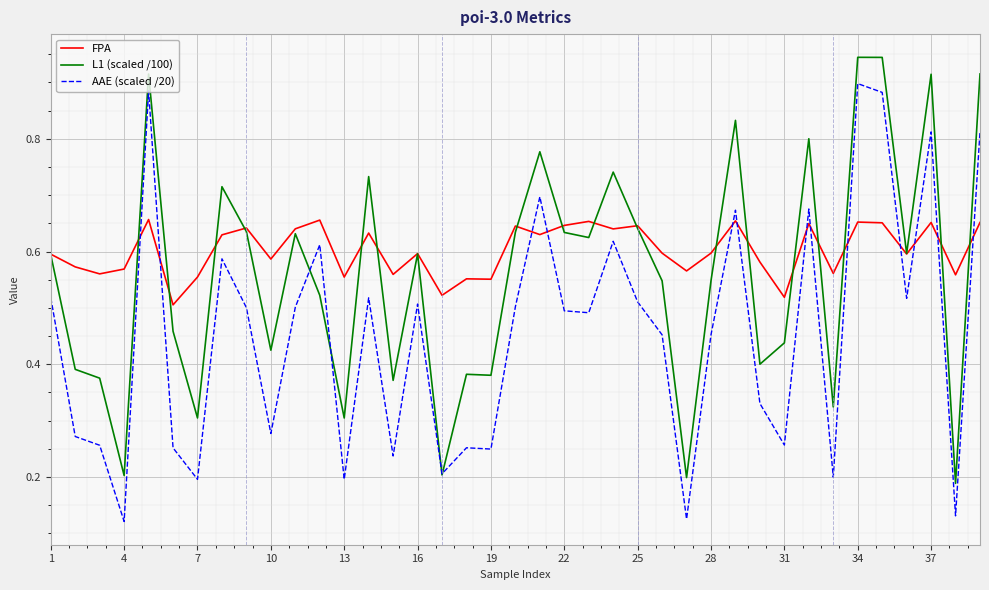

True or false: FPA and AAE (scaled /20) intersect in this chart.

True